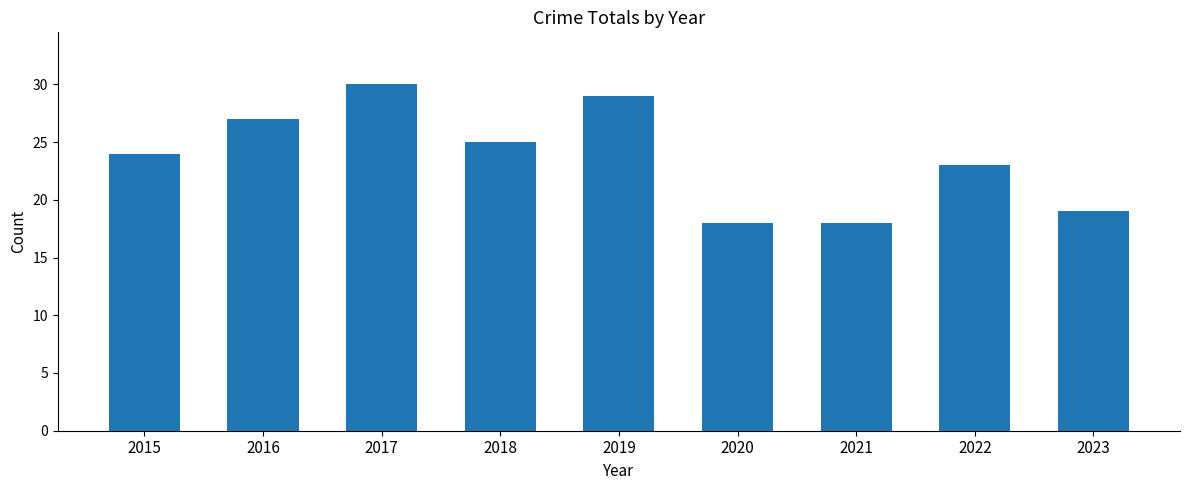

What is the value of the 1st bar from the left?

24